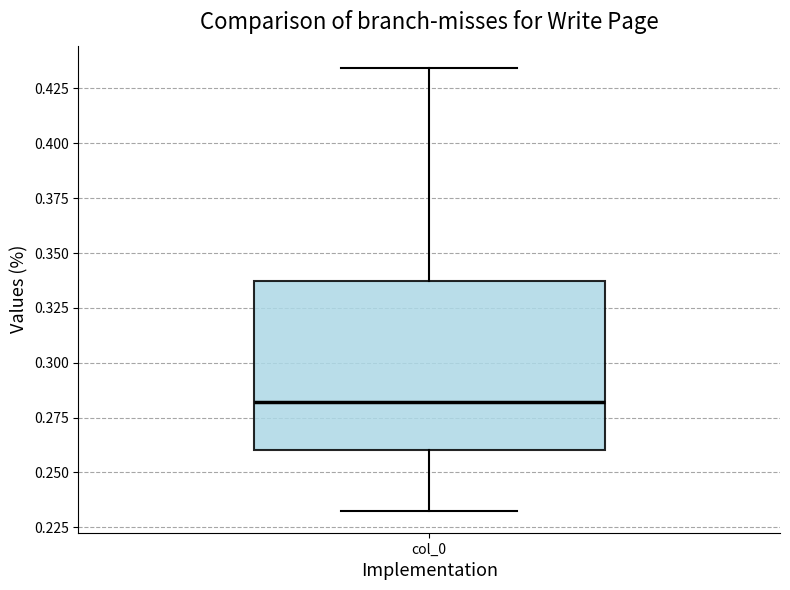

Transcribe this box plot: give where the median line is, the range the box spans, and where the two whiskers end, as read against the y-axis. The values are not printed on the chart, so give them approximately, as read against the axis.

median 0.280, box 0.260 to 0.335, whiskers 0.235 to 0.435